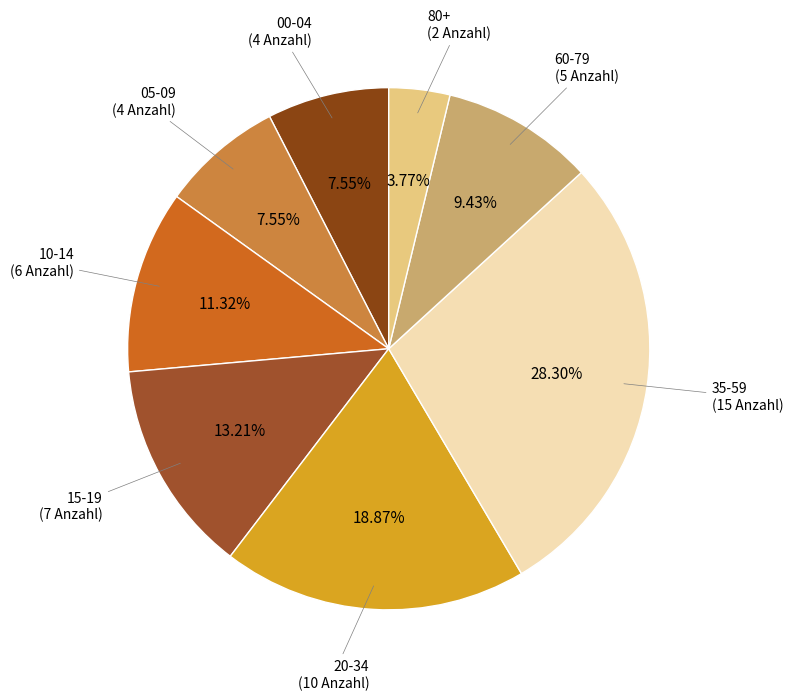

Which category has the smallest portion of the pie?

80+